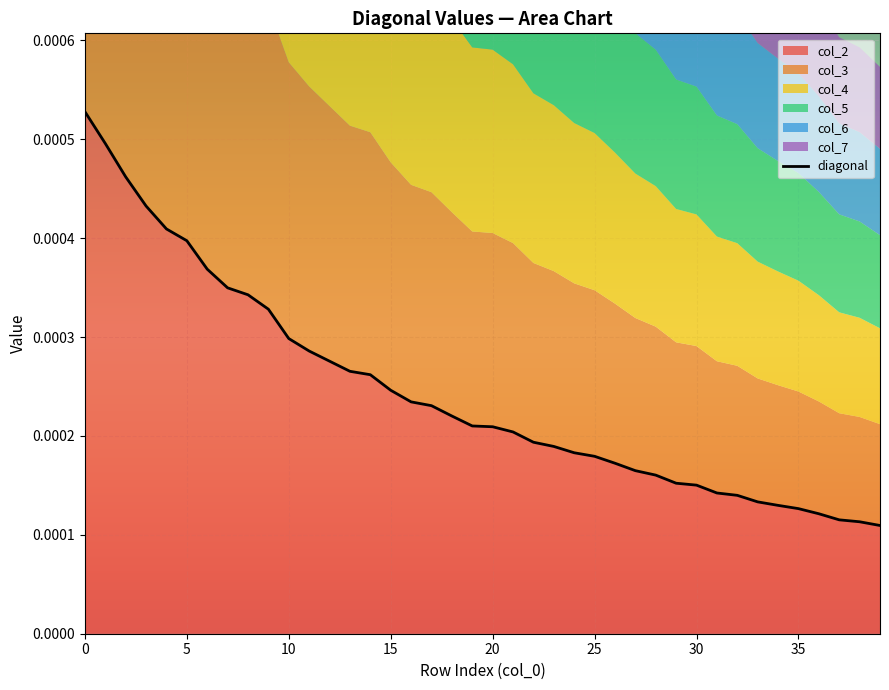

True or false: there are more than 2 points higher than both neighbors.

False